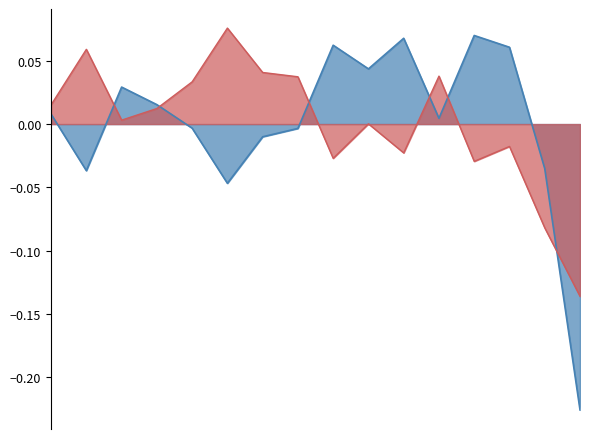

What is the spread (max minus min) of values at 2020-04?

0.1